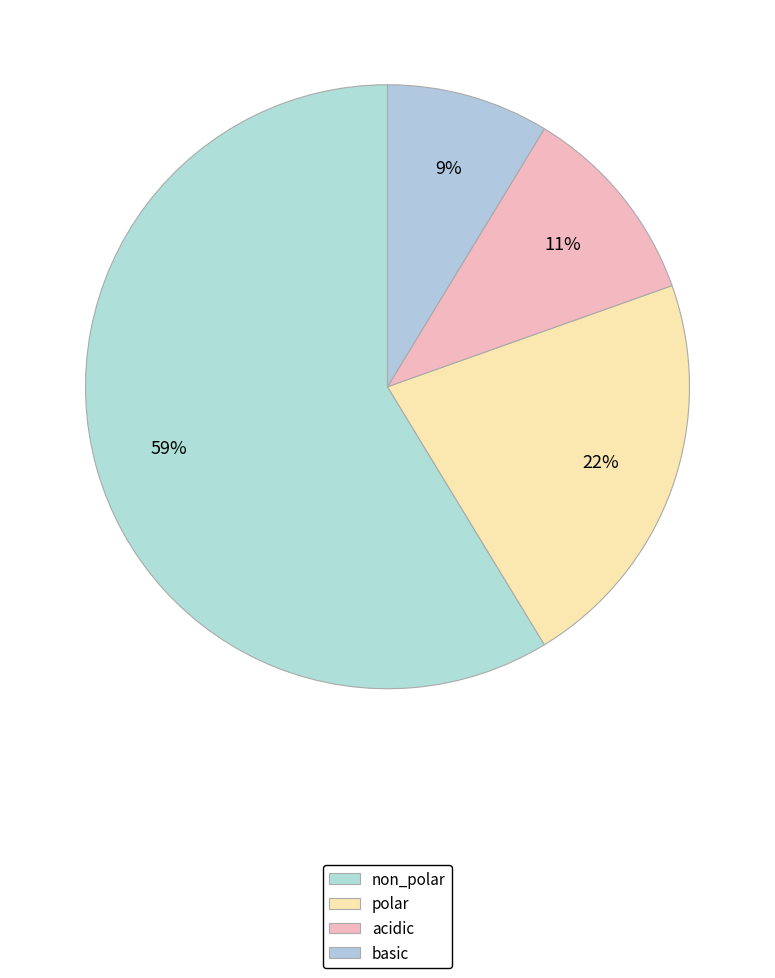

How many segments does this pie chart have?

4